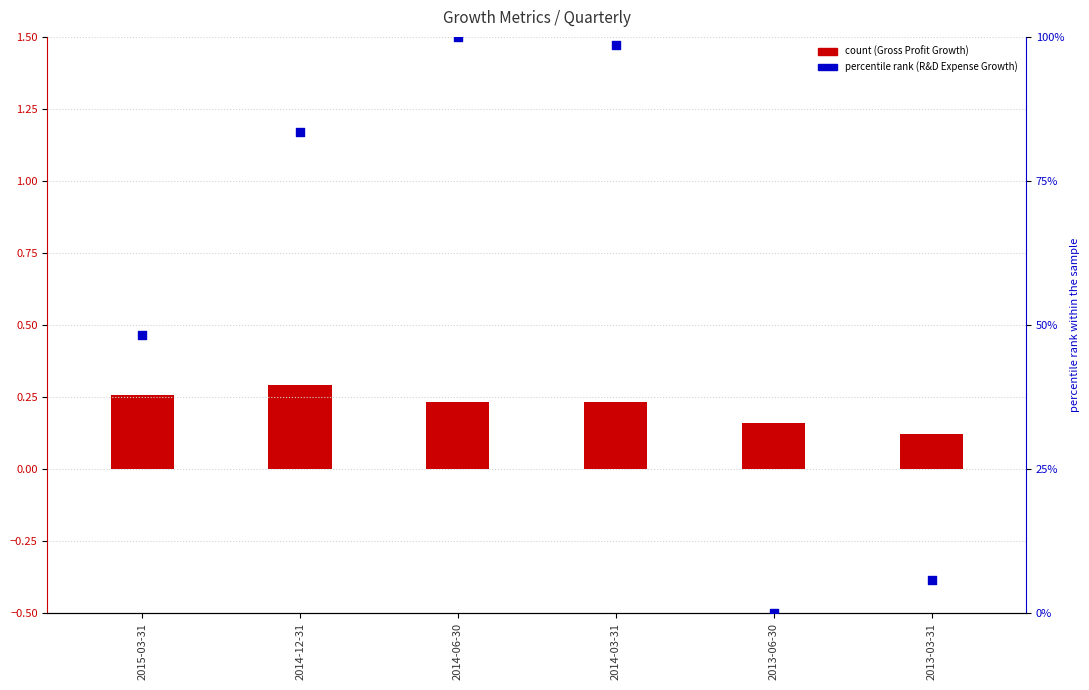

At which category is the sum across all series the highest?

2014-06-30